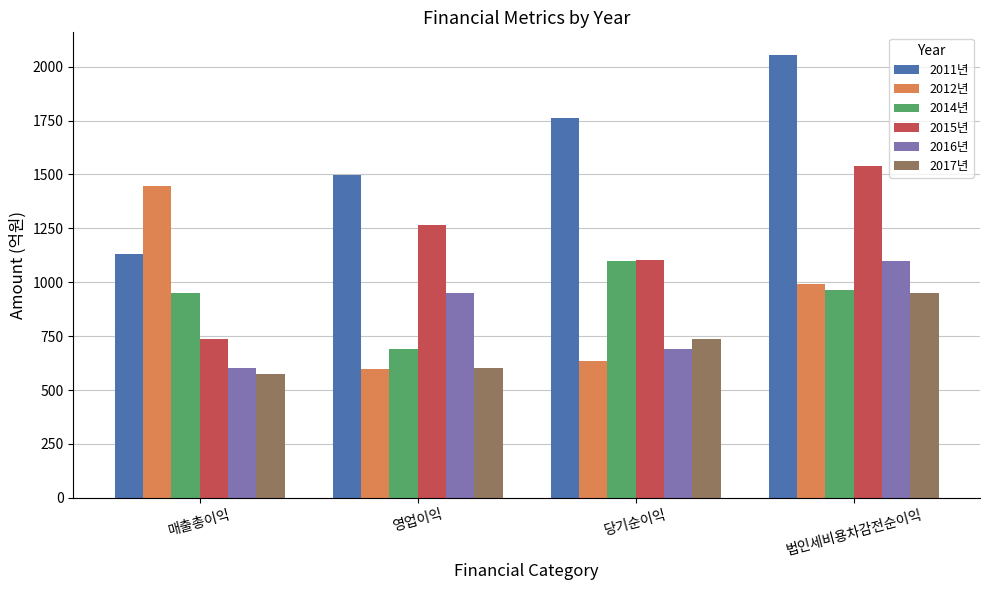

How many series are shown in this chart?

6